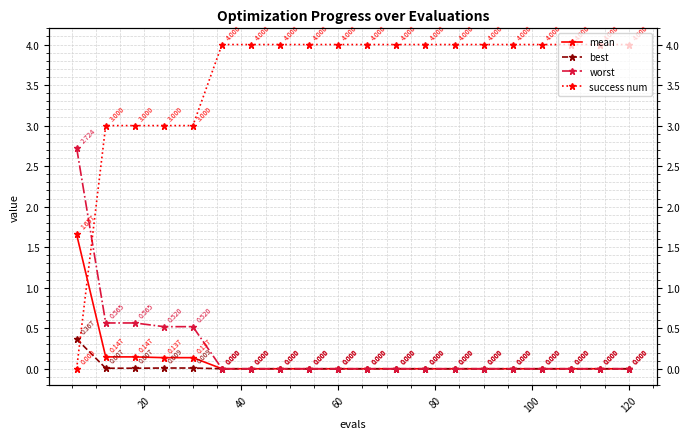

The best series shows 0.0 at 20. True or false?

False